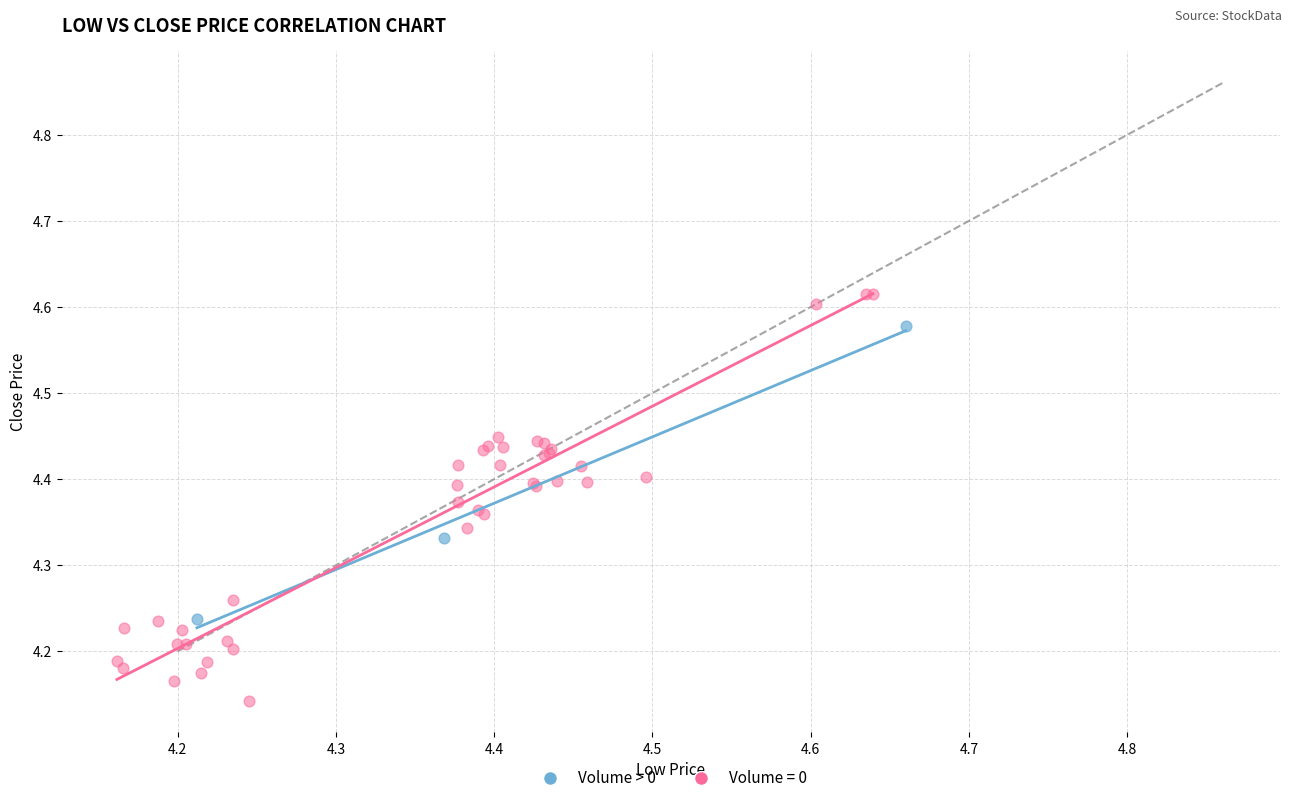

Which series reaches the maximum Y coordinate?

Volume = 0